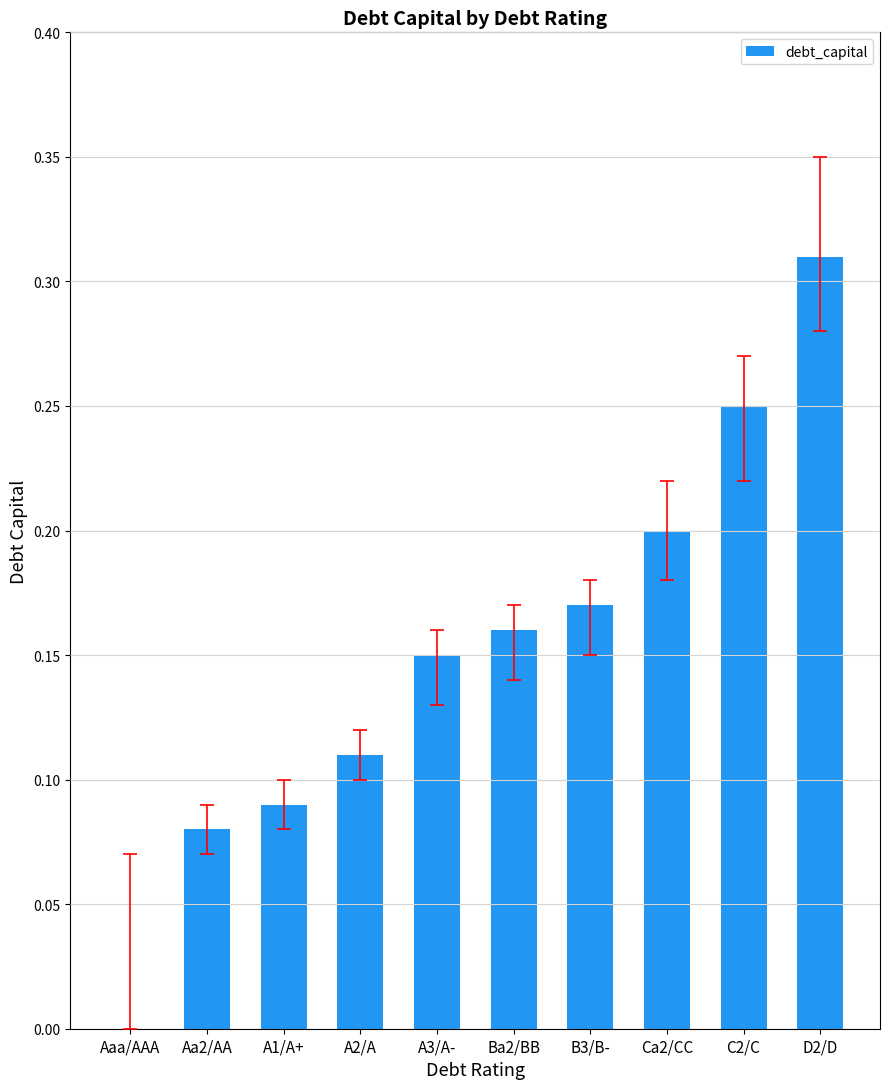

What is the sum of the values at A2/A and D2/D?

0.4